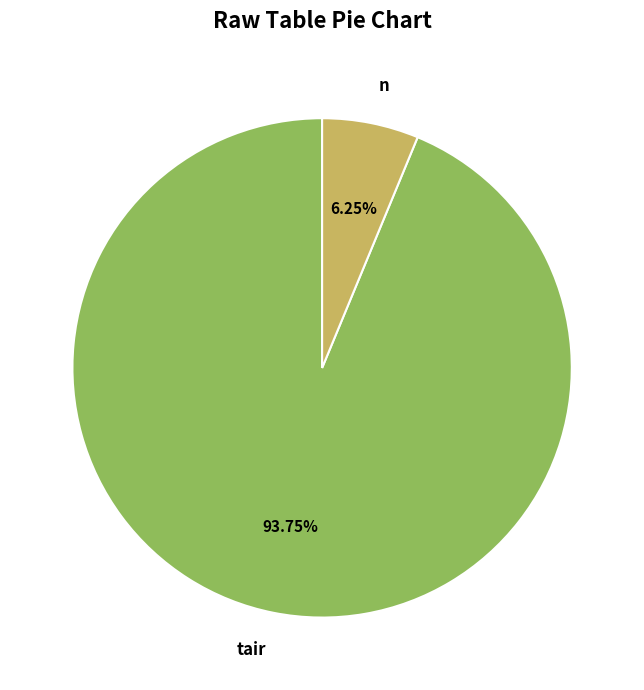

Is the sum of n and tair greater than half?

Yes